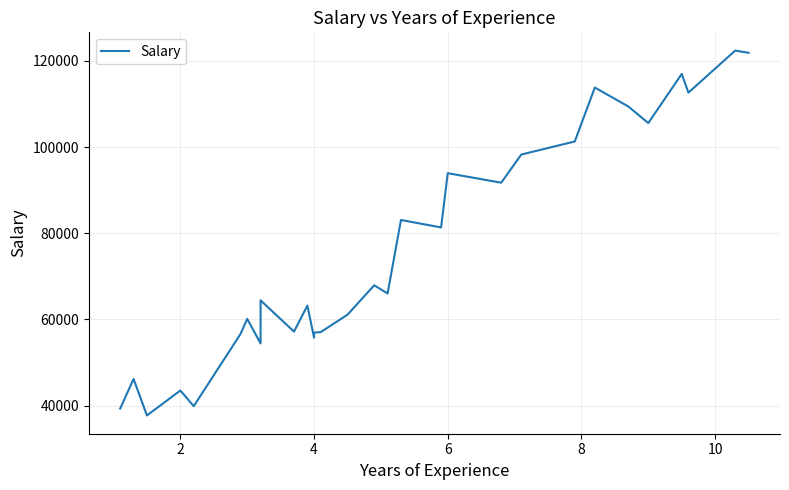

How many lines are shown in the chart?

1